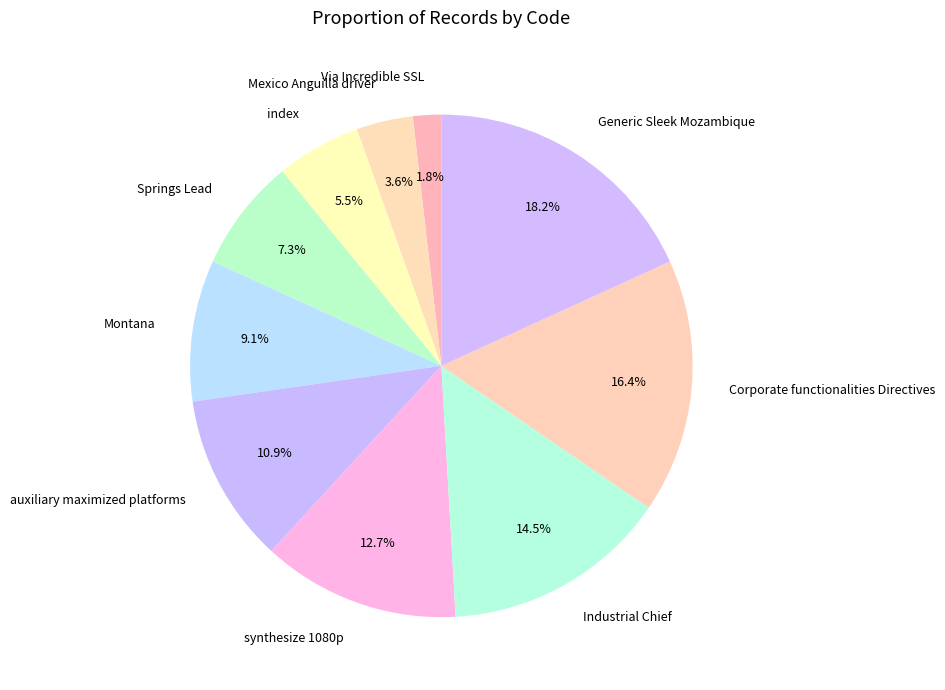

Approximately how many times larger is the value at Corporate functionalities Directives compared to Generic Sleek Mozambique?

0.9